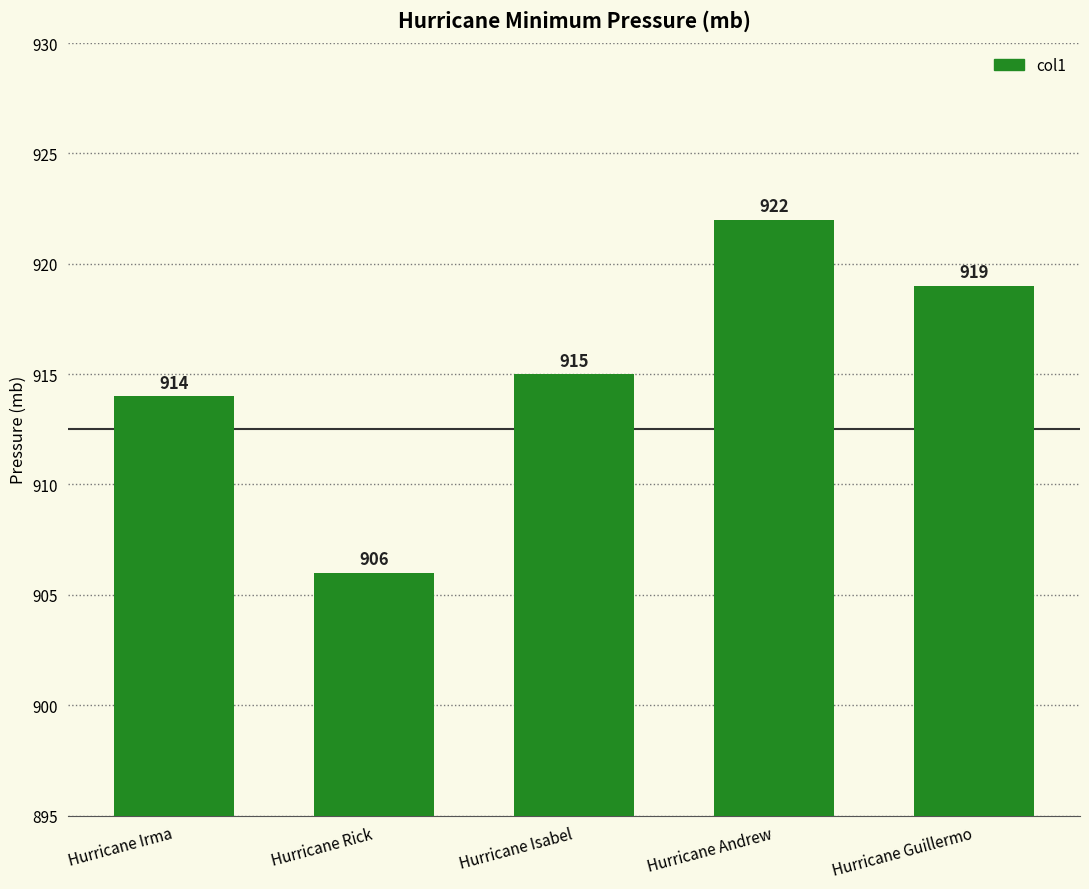

Reading left to right, extract all data points from this chart.

914	906	915	922	919